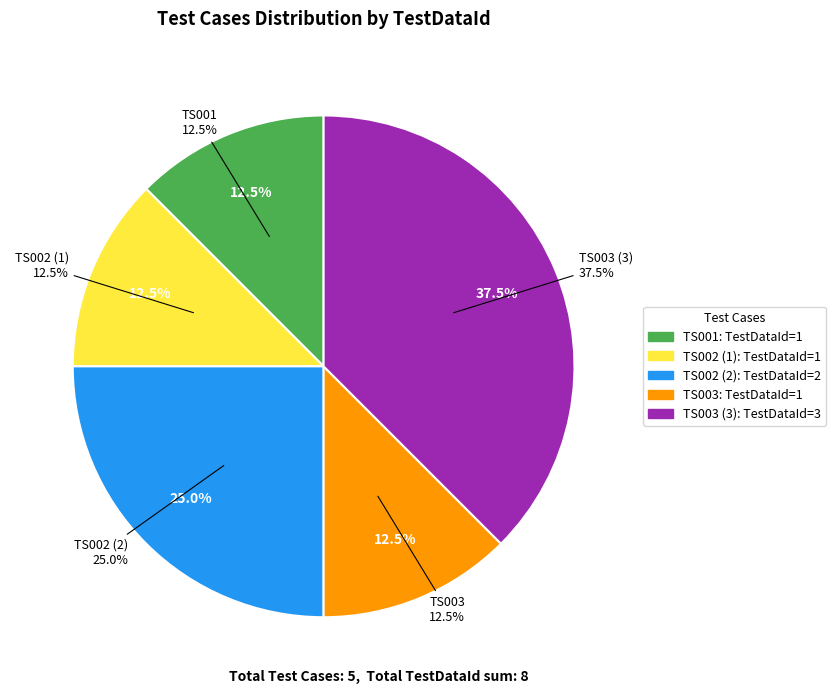

What portion of the pie excludes TS002 (2)?

75.0%